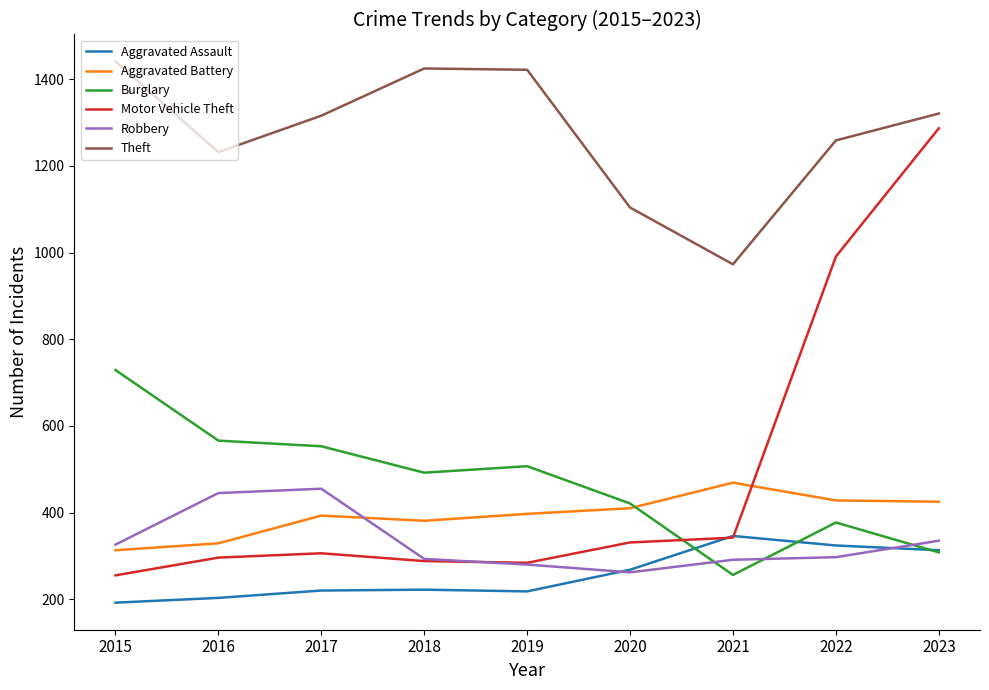

At 2015, list the series in order from largest to smallest.

Theft, Burglary, Robbery, Aggravated Battery, Motor Vehicle Theft, Aggravated Assault